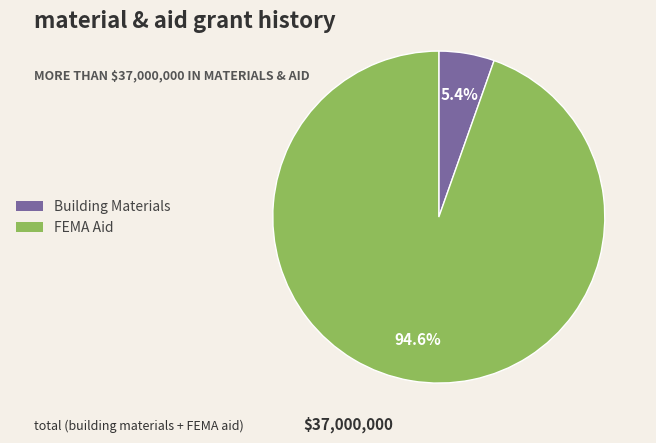

Is it true that Building Materials is 5% of the pie?

True